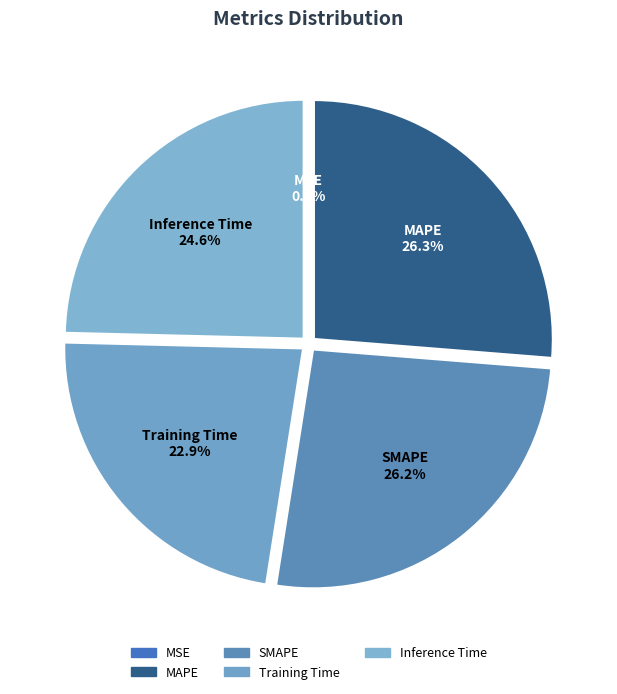

Does Inference Time represent more than half of the total?

No